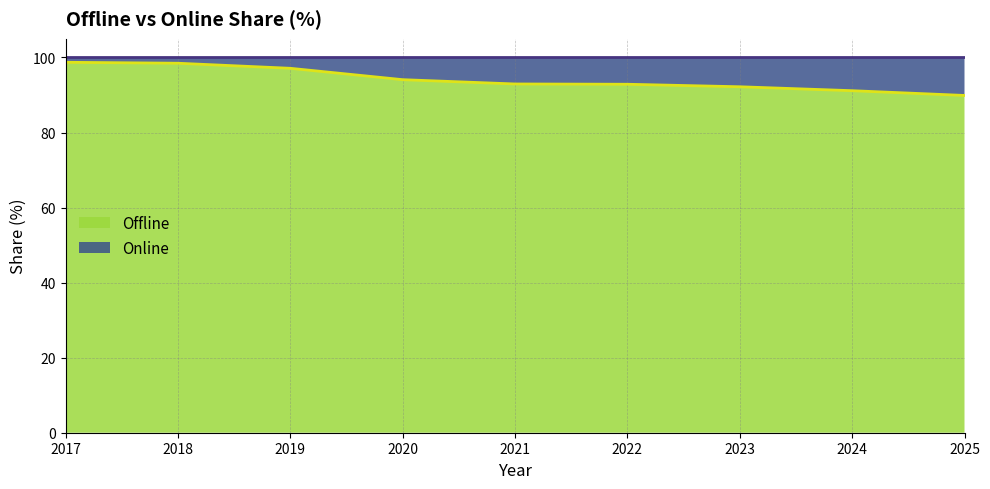

Which category has the highest value across all series?

2017